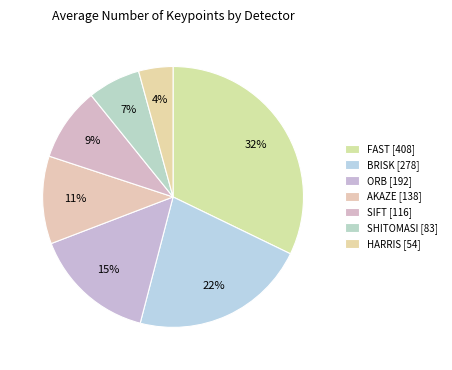

Count the number of slices in the pie.

7